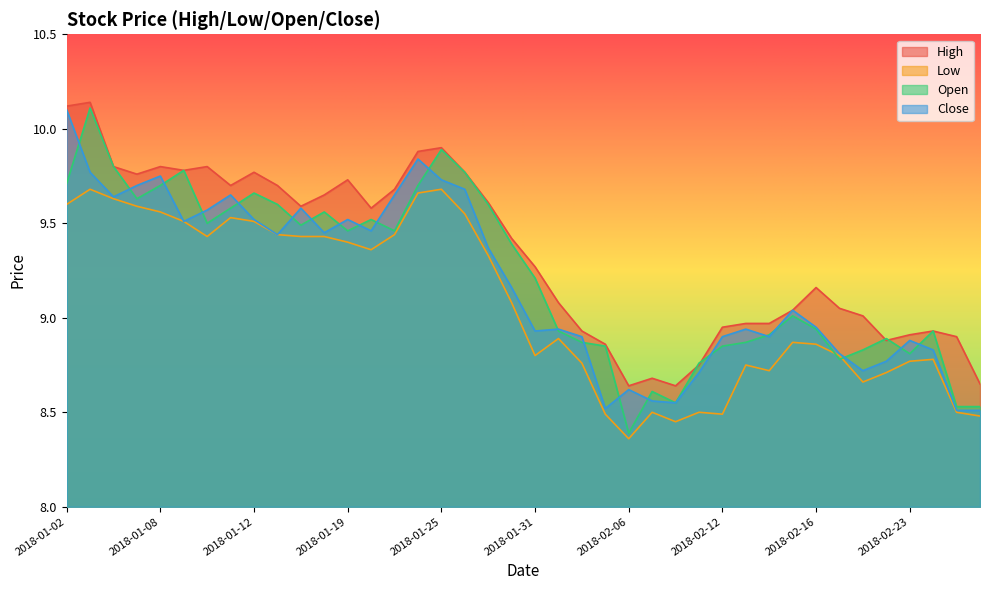

True or false: Open has a value of 13.5 at 2018-02-22.

False